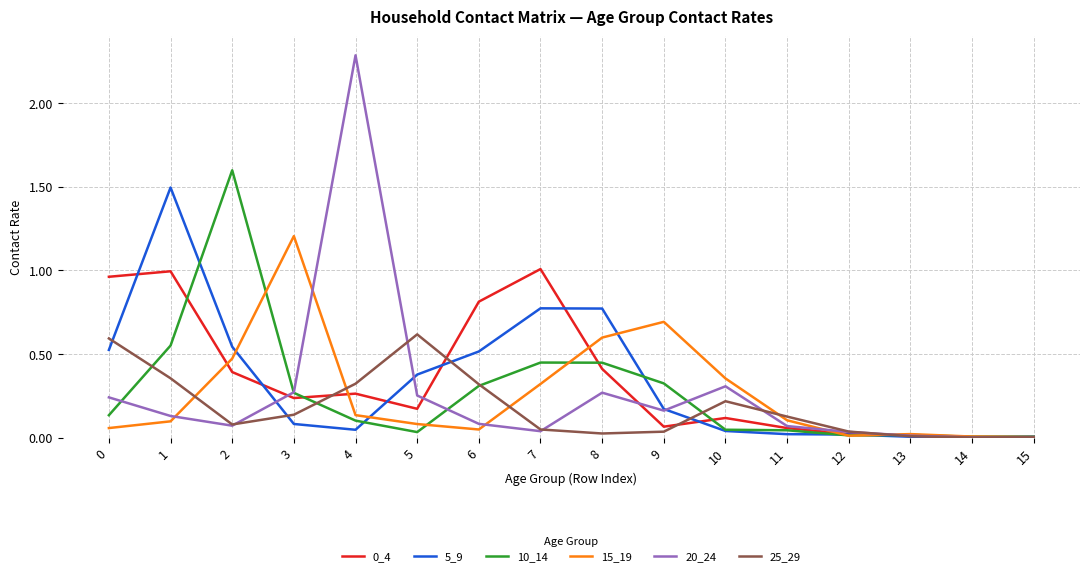

What is the spread (max minus min) of values at 0?

0.9